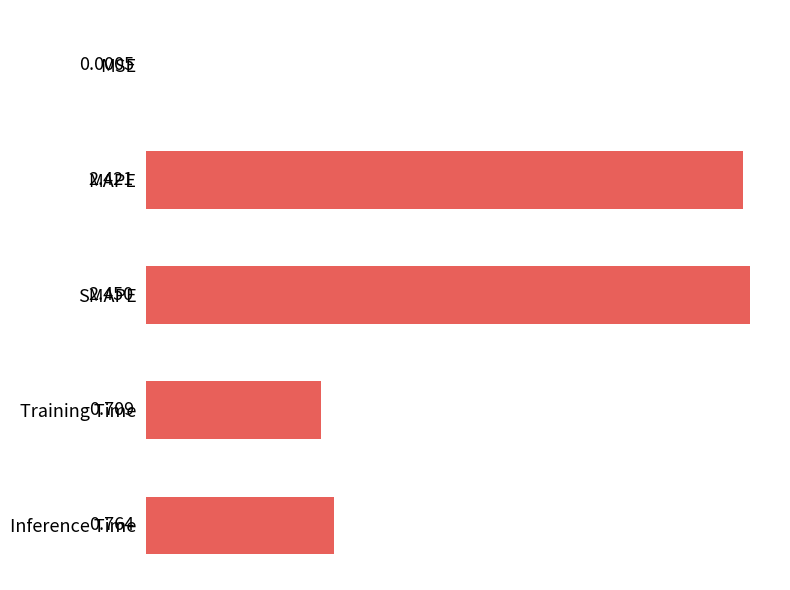

Where is the data nearest to the value 1?

Inference Time